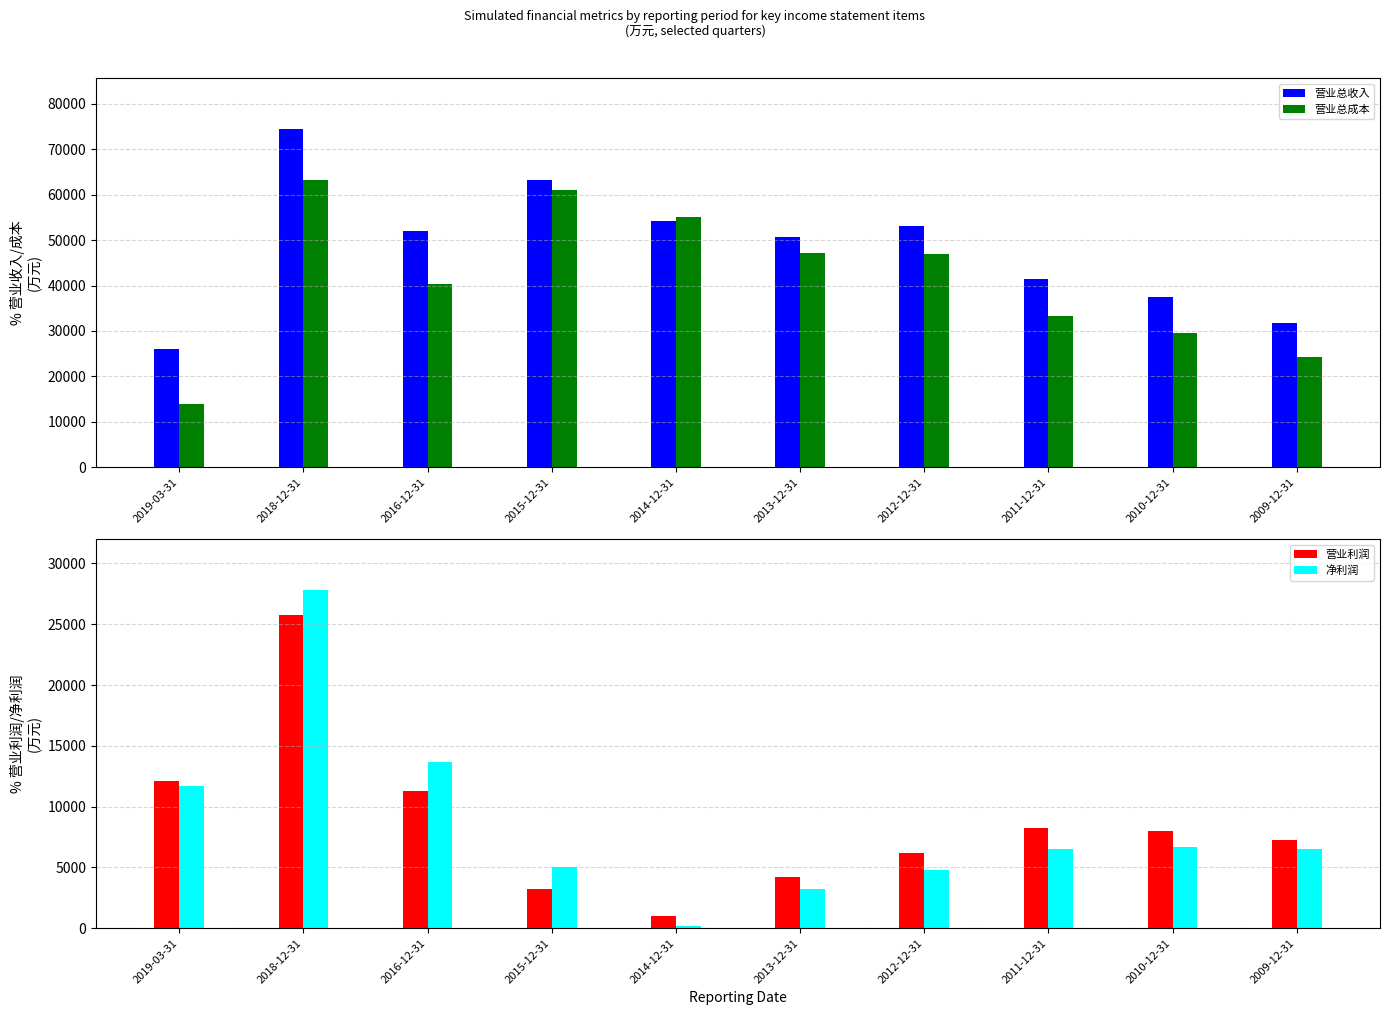

Reading left to right, extract all data points from this chart.

营业总收入: 2019-03-31=25956	2018-12-31=74466	2016-12-31=51993	2015-12-31=63253	2014-12-31=54152	2013-12-31=50638	2012-12-31=53165	2011-12-31=41509	2010-12-31=37556	2009-12-31=31646
营业总成本: 2019-03-31=13894	2018-12-31=63156	2016-12-31=40383	2015-12-31=61028	2014-12-31=55023	2013-12-31=47080	2012-12-31=46984	2011-12-31=33263	2010-12-31=29574	2009-12-31=24375
营业利润: 2019-03-31=12077	2018-12-31=25789	2016-12-31=11276	2015-12-31=3211	2014-12-31=1028	2013-12-31=4193	2012-12-31=6181	2011-12-31=8246	2010-12-31=7983	2009-12-31=7270
净利润: 2019-03-31=11700	2018-12-31=27805	2016-12-31=13697	2015-12-31=5014	2014-12-31=153	2013-12-31=3208	2012-12-31=4788	2011-12-31=6515	2010-12-31=6649	2009-12-31=6489